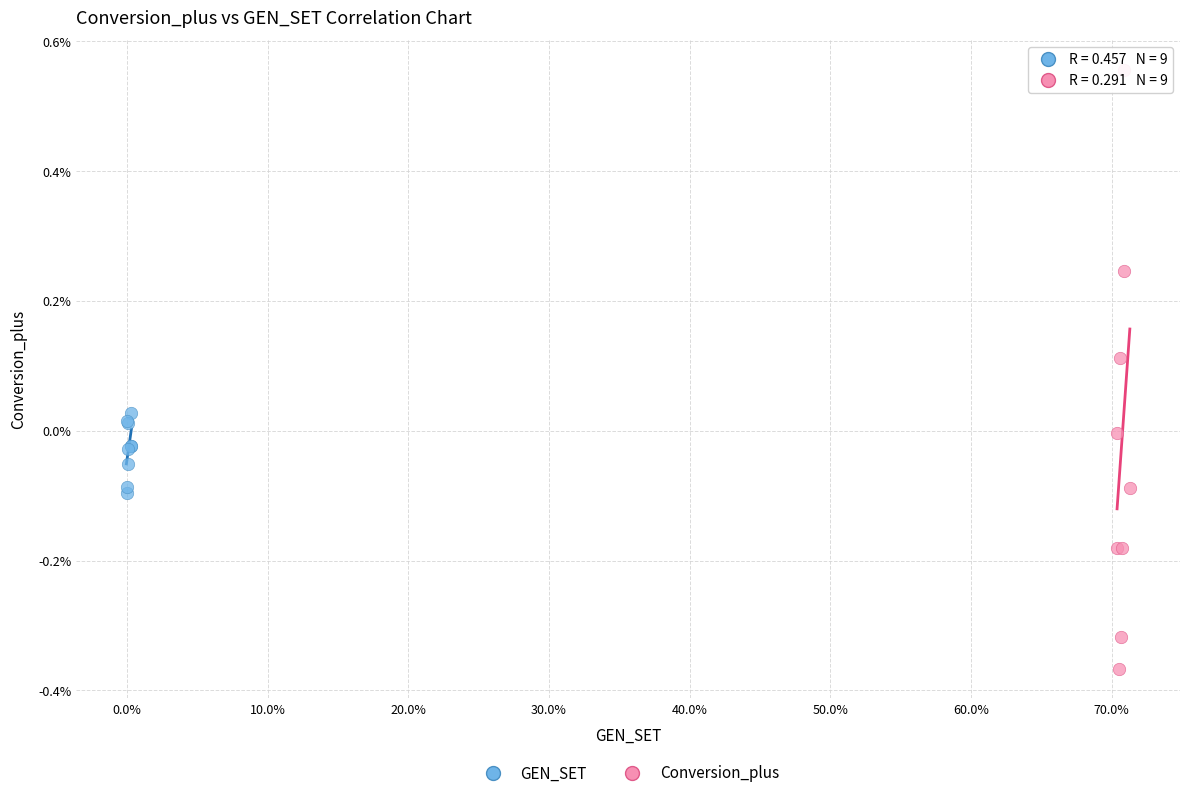

Which series has the largest Y range (max minus min)?

Conversion_plus